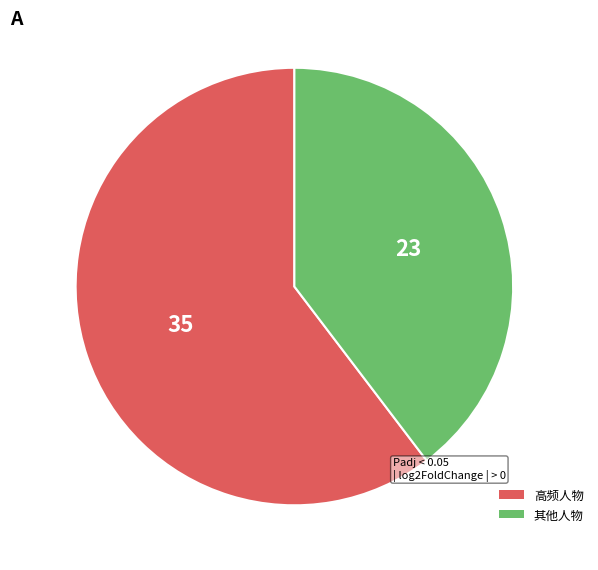

Is 高频人物 the majority of the pie?

Yes